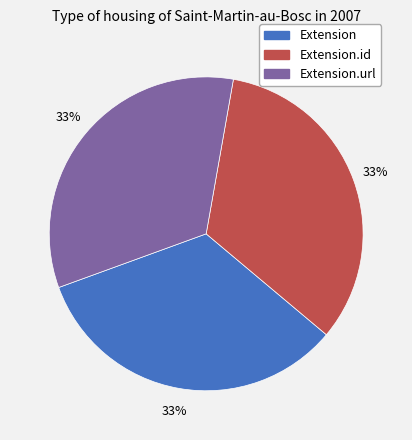

To the nearest percent, what is the average slice percentage?

33%